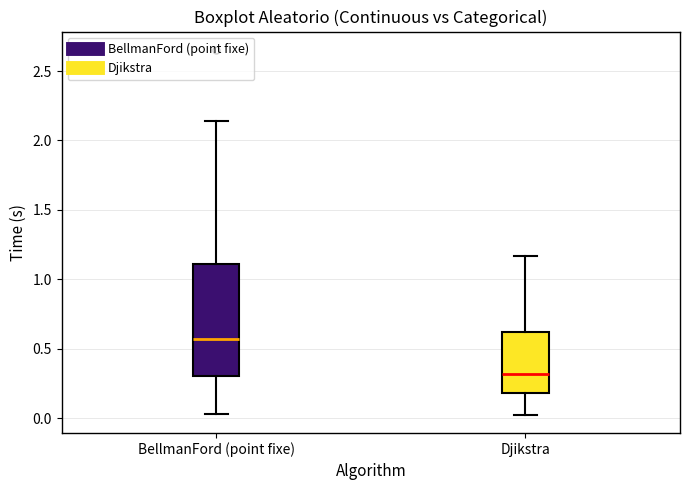

Which box is the tallest, from its lower edge to its upper edge?

BellmanFord (point fixe)